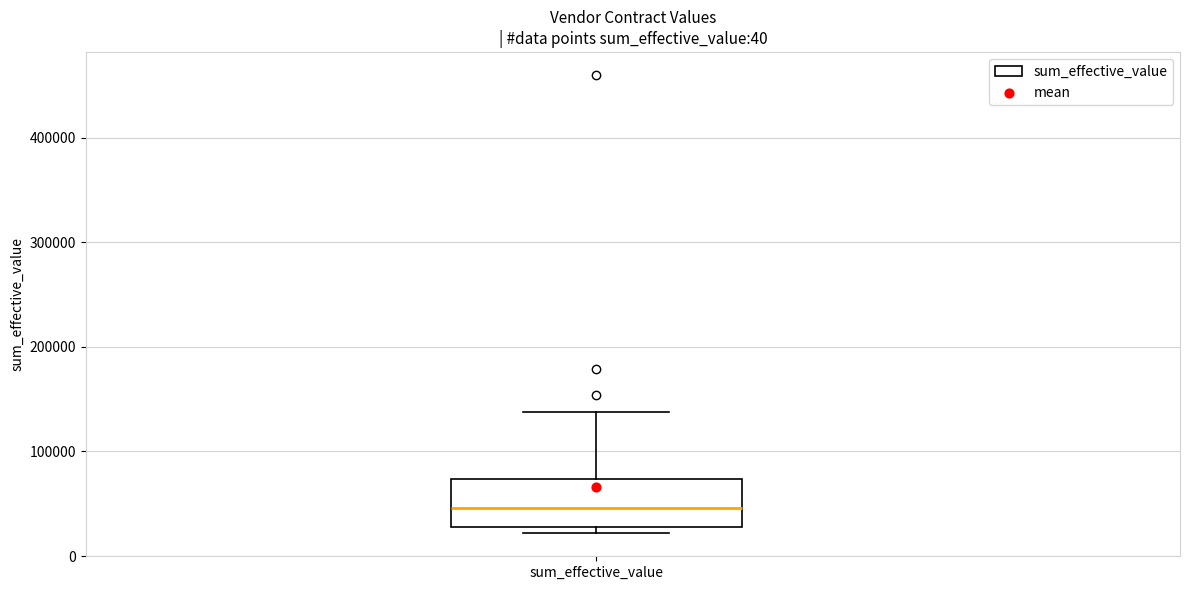

Where does the median line of the box for sum_effective_value sit on the y-axis? The values are not printed on the chart, so give them approximately, as read against the axis.

50000